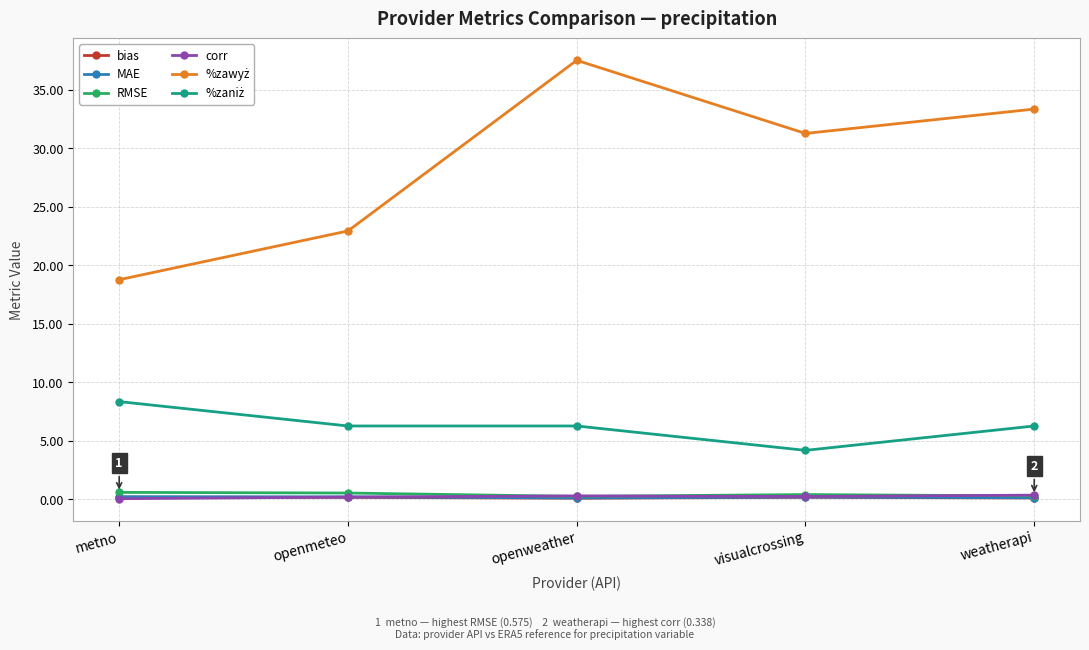

What is the greatest value displayed?

37.5